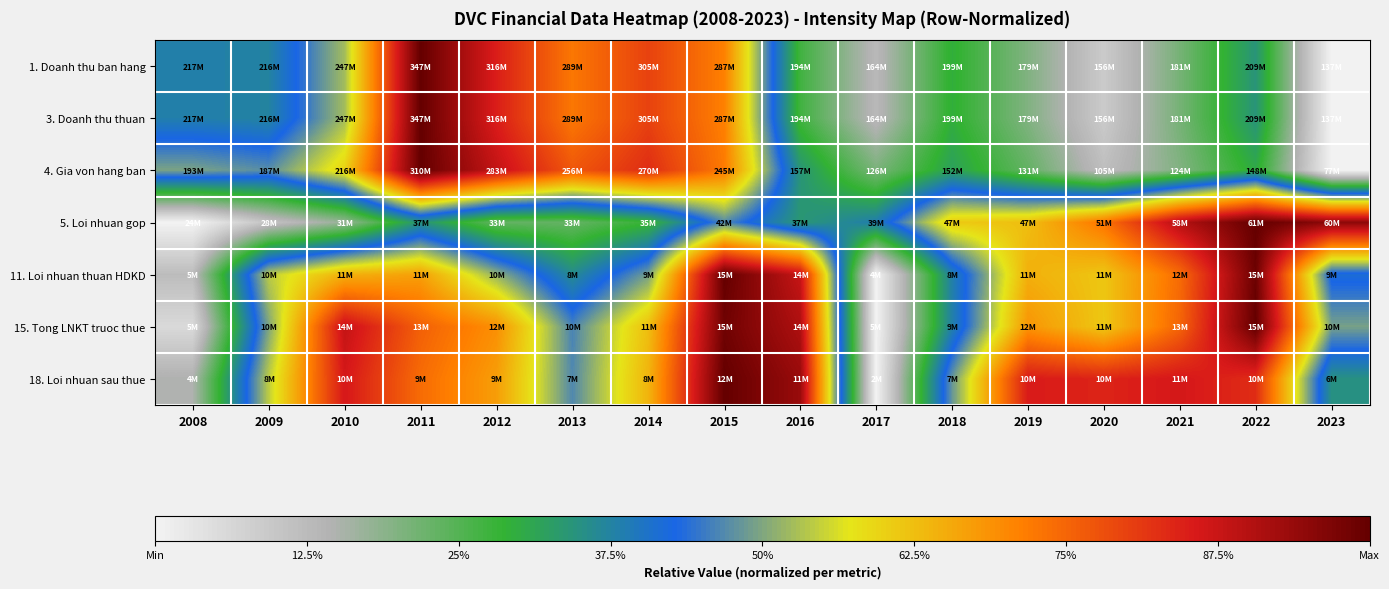

What is the total value across all series at 2011?

5.5